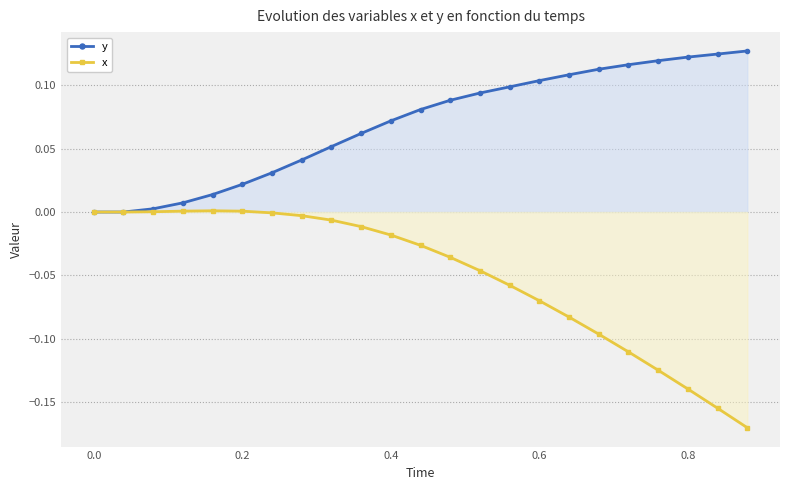

True or false: x has a value of 0.0 at 0.0.

True